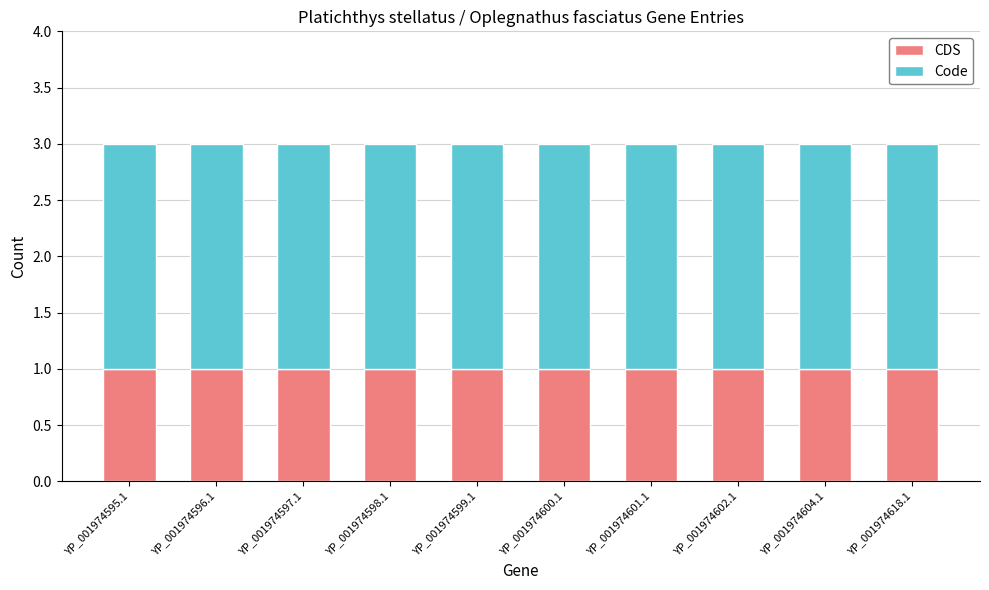

Are the bars horizontal?

No